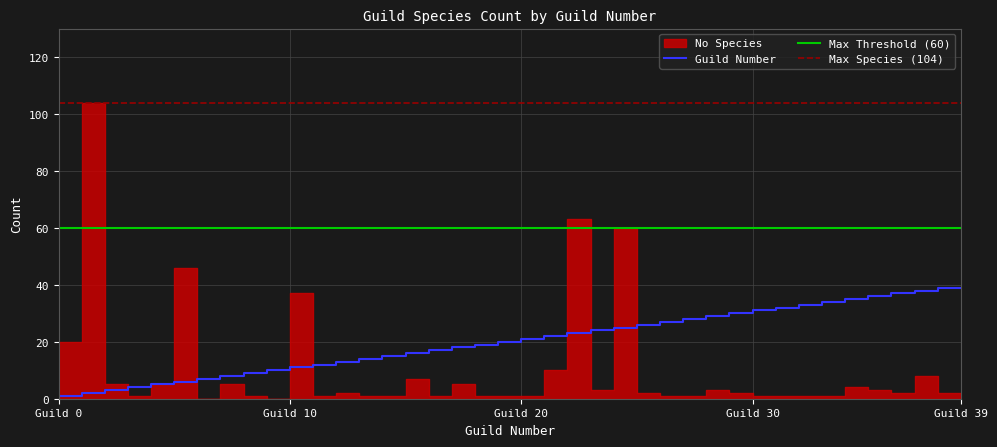

What is the highest value of the Guild Number series?

39